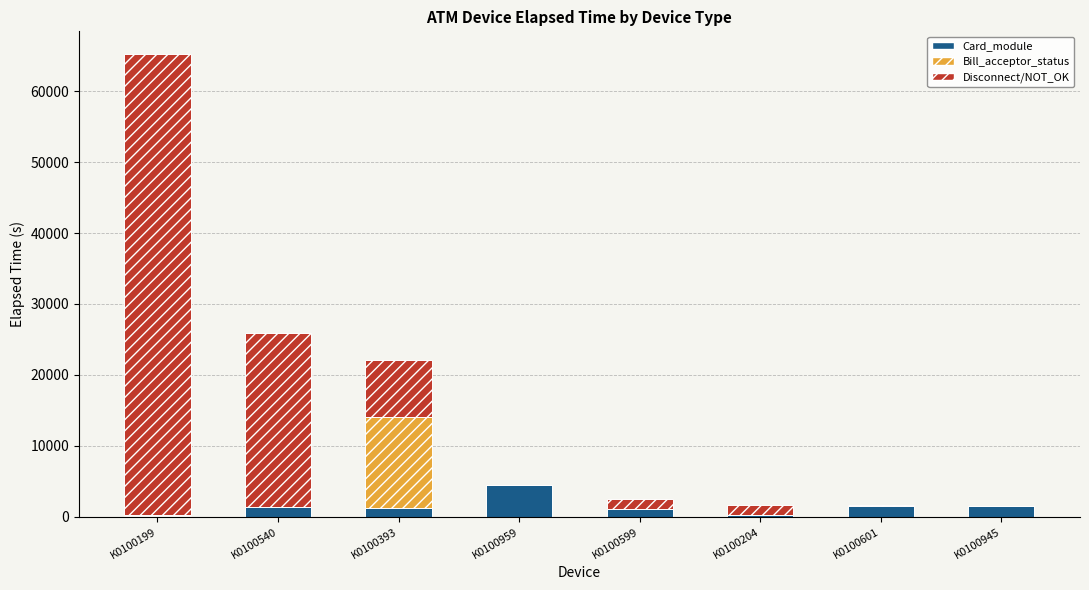

At which category is the sum across all series the highest?

K0100199